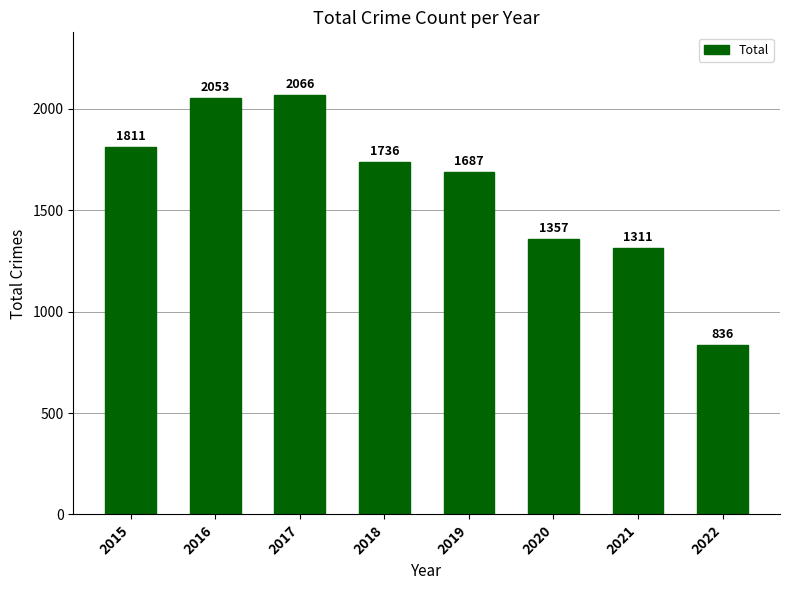

List the labels in order of value, smallest first.

2022, 2021, 2020, 2019, 2018, 2015, 2016, 2017